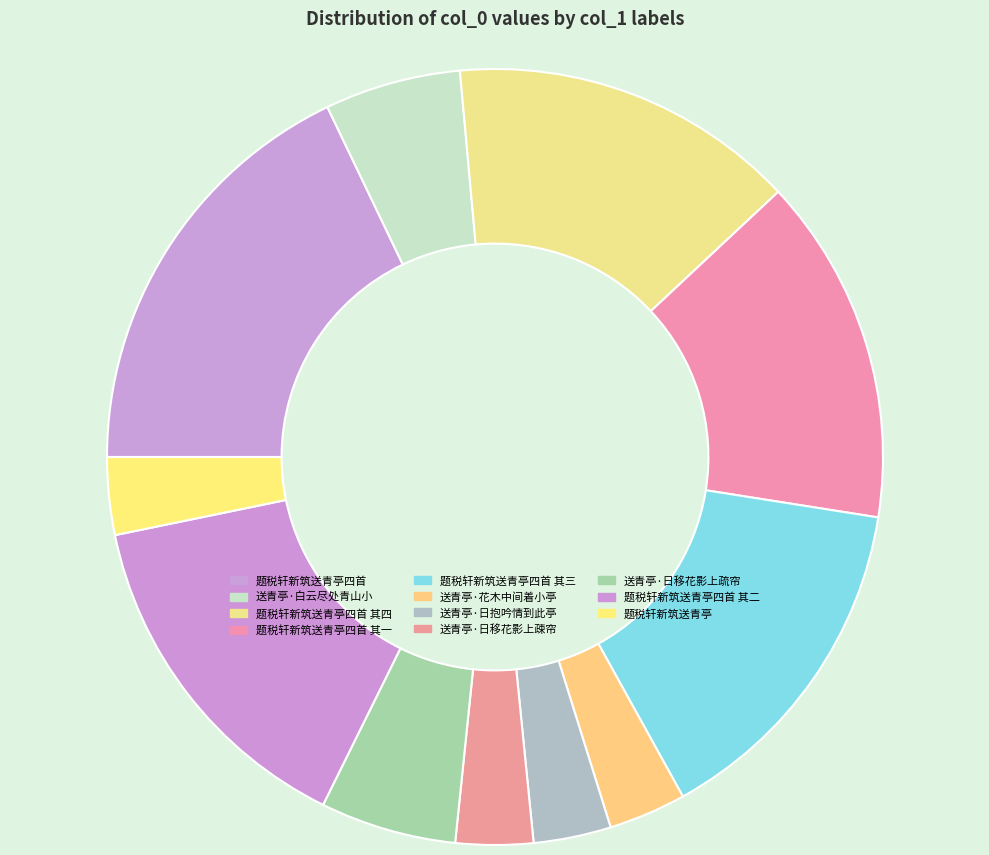

How much of the chart is everything except 题税轩新筑送青亭四首?

82.1%